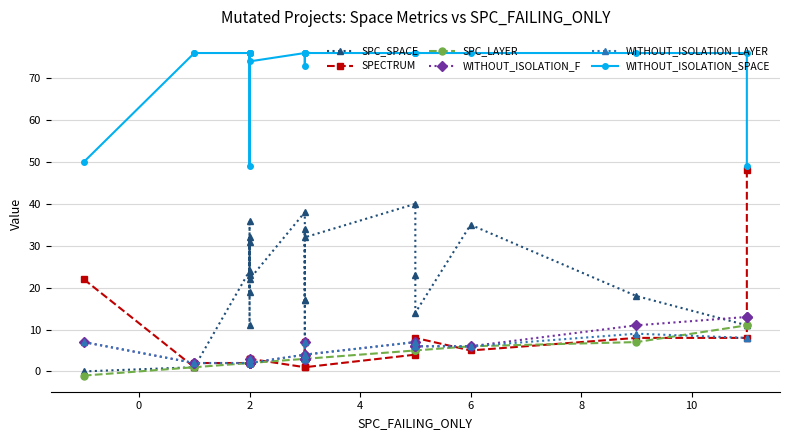

What is the maximum value shown in the chart?

76